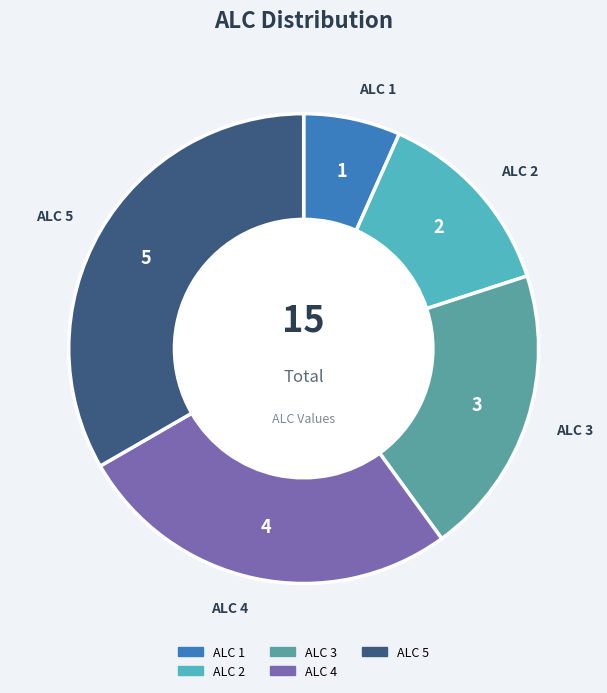

Between ALC 1 and ALC 3, which is larger?

ALC 3